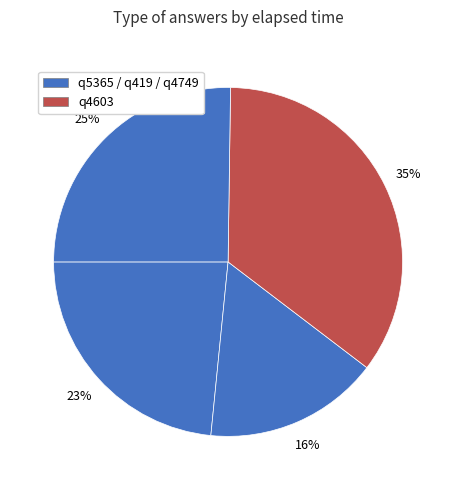

Which slice is the largest?

q4603